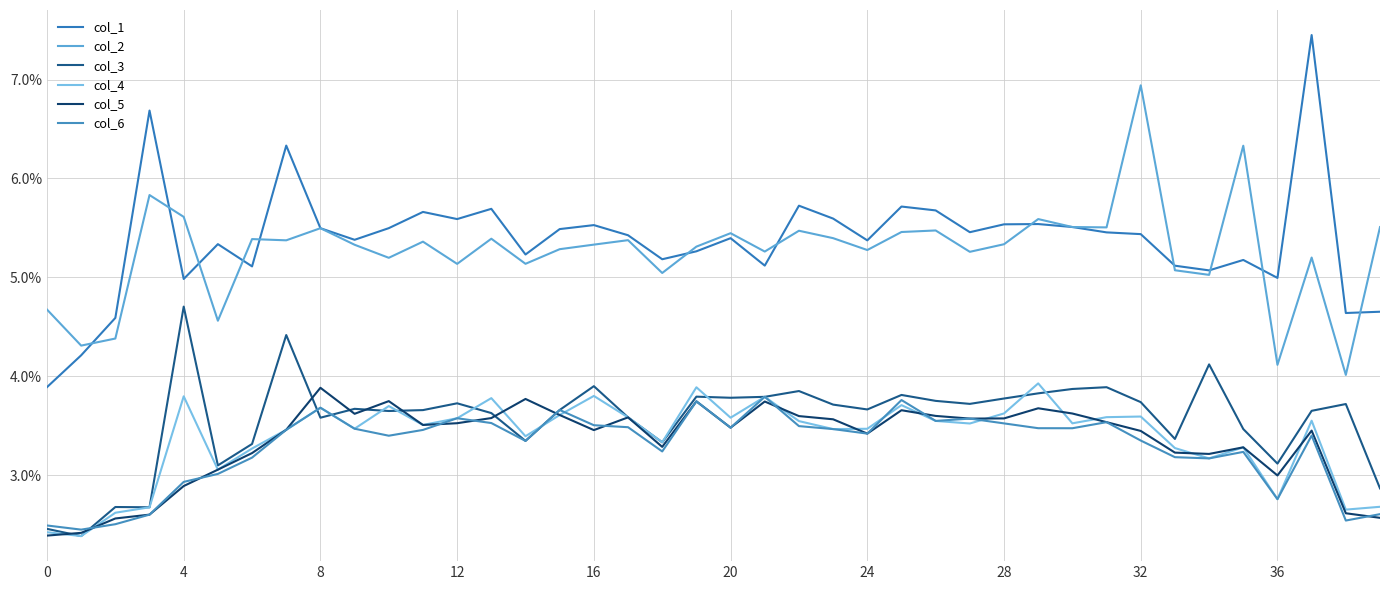

Does the chart have visible grid lines?

Yes